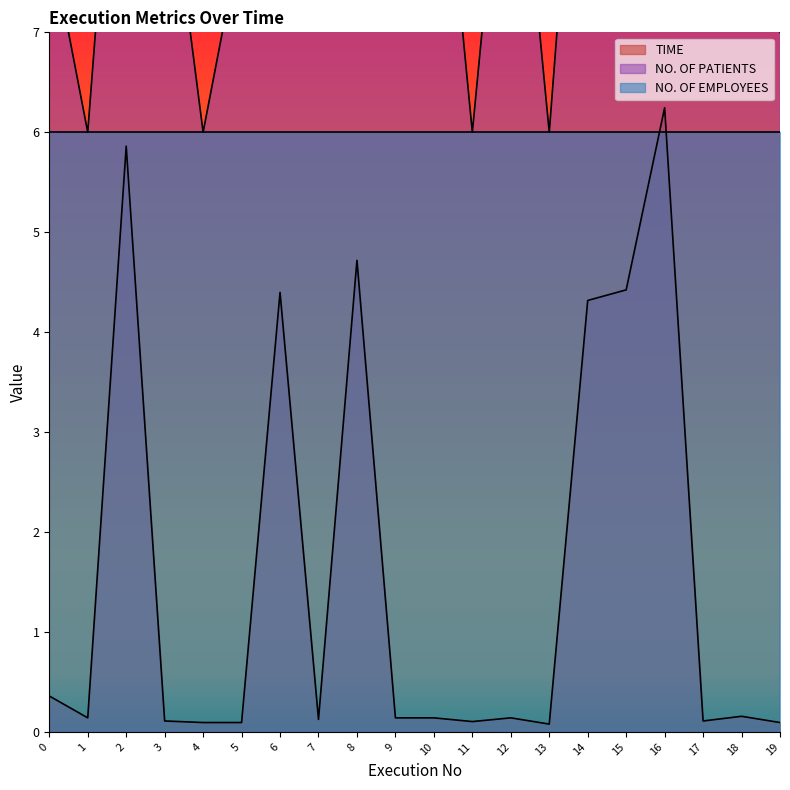

Does the chart display data point markers on the line(s)?

No